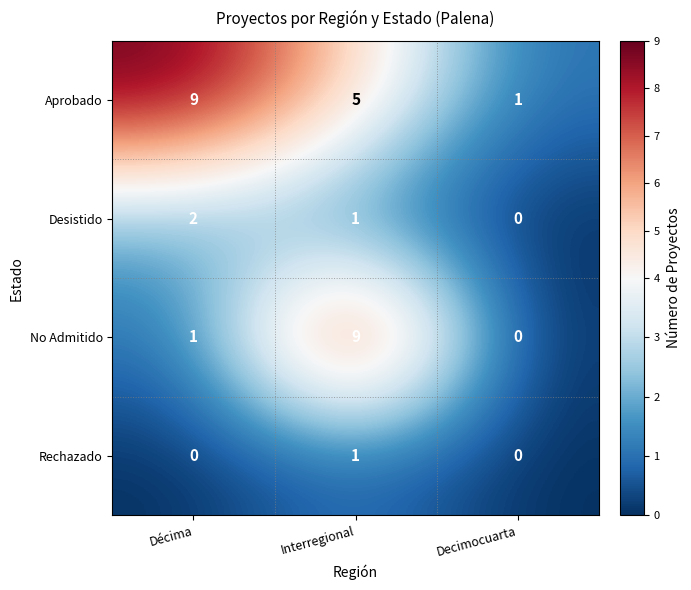

Which series changed the most between Décima and Decimocuarta?

Aprobado